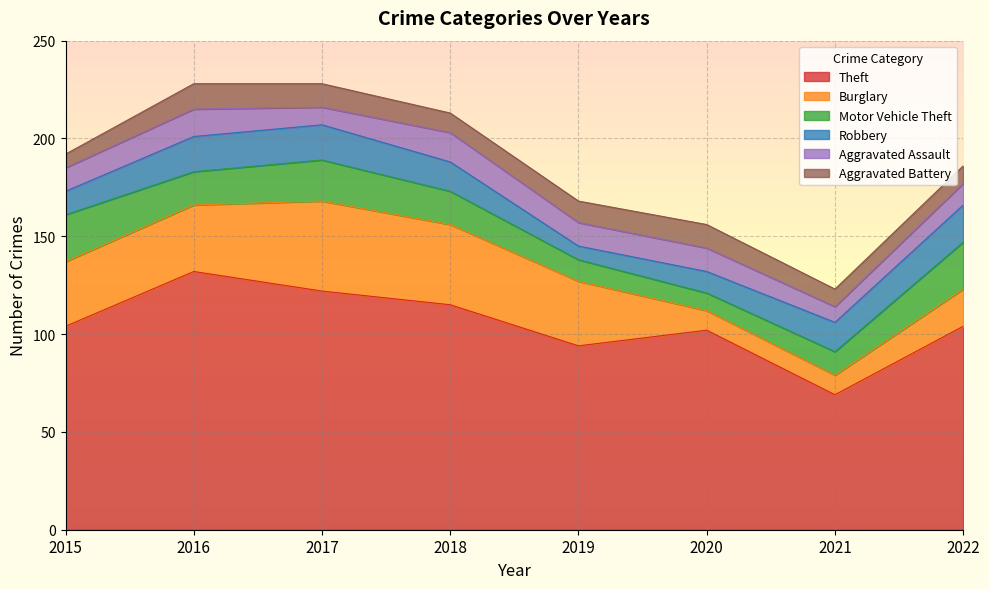

Which series has the largest range (max minus min)?

Theft